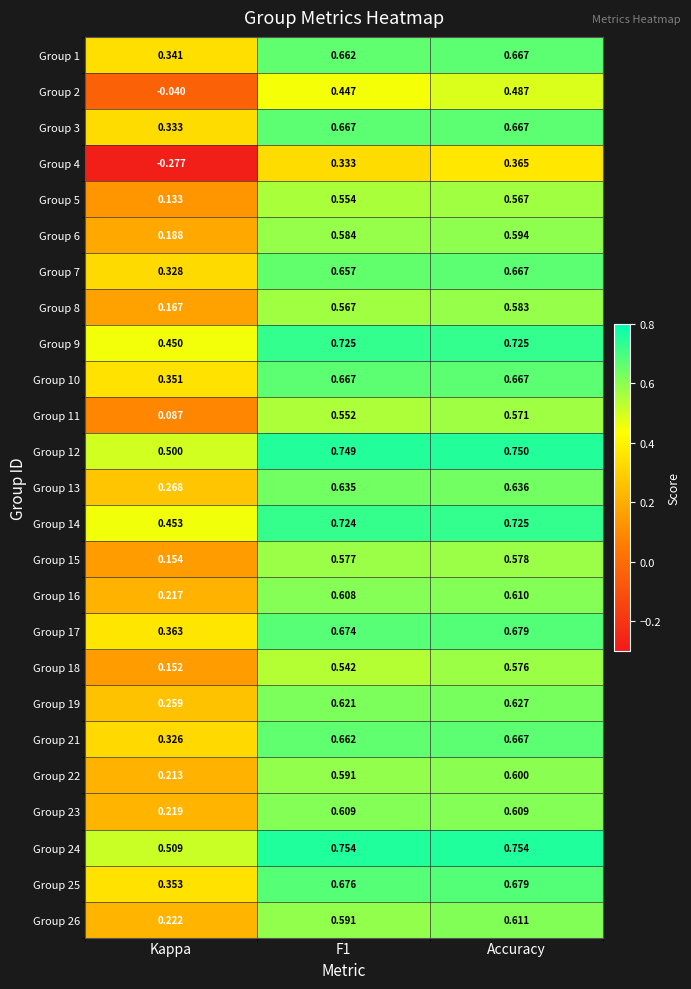

Where is Group 16 nearest to the value 0?

Kappa